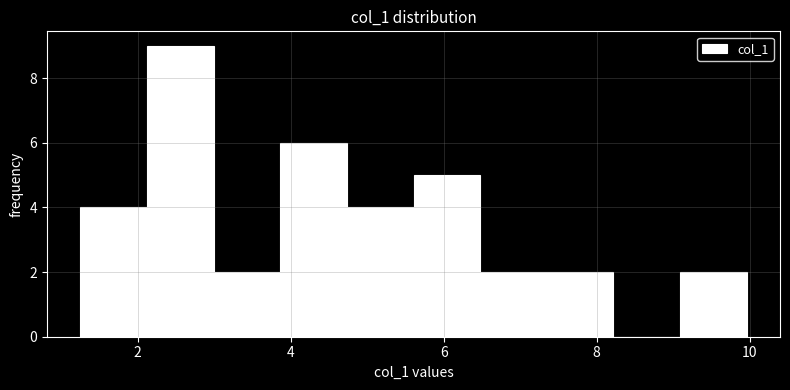

Over which range of the x-axis is the bar tallest?

2.2 to 3.0